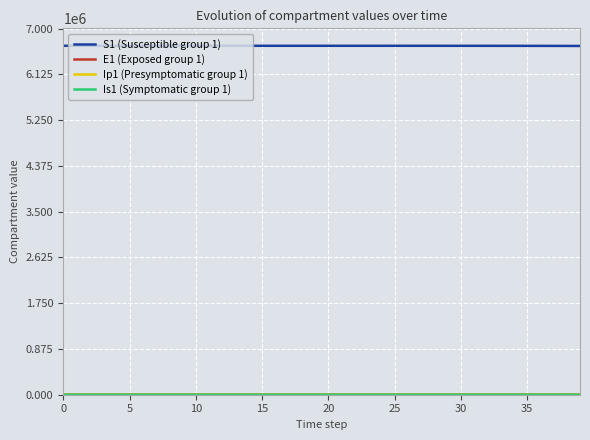

Which series has the largest total across all categories?

S1 (Susceptible group 1)